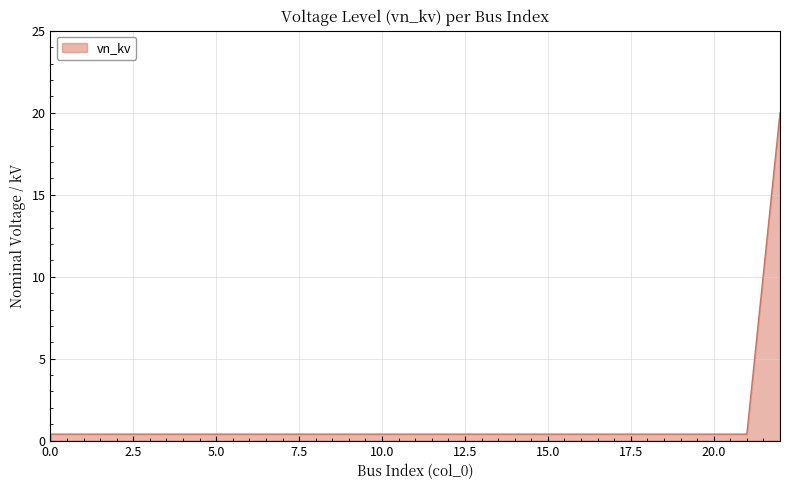

What is the greatest value displayed?

20.0